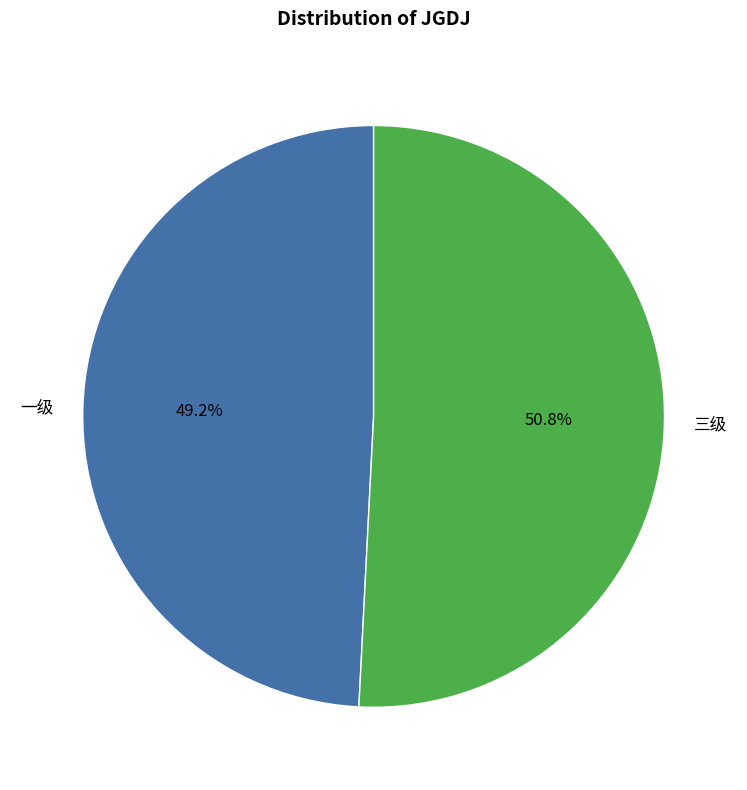

Combined, what portion of the pie is 三级 and 一级?

100.0%